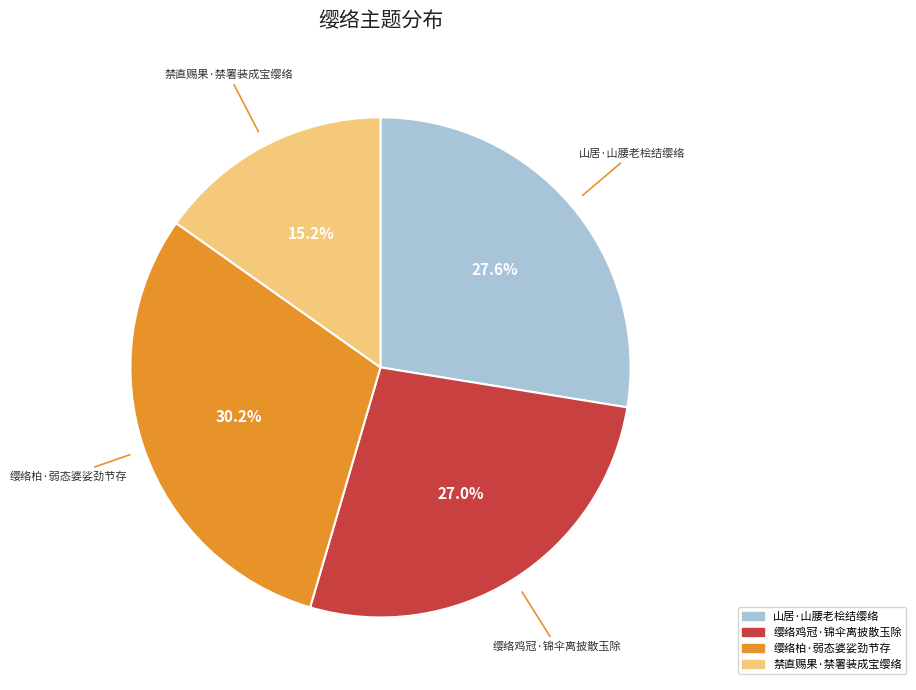

What is the largest slice in the pie chart?

缨络柏·弱态婆娑劲节存